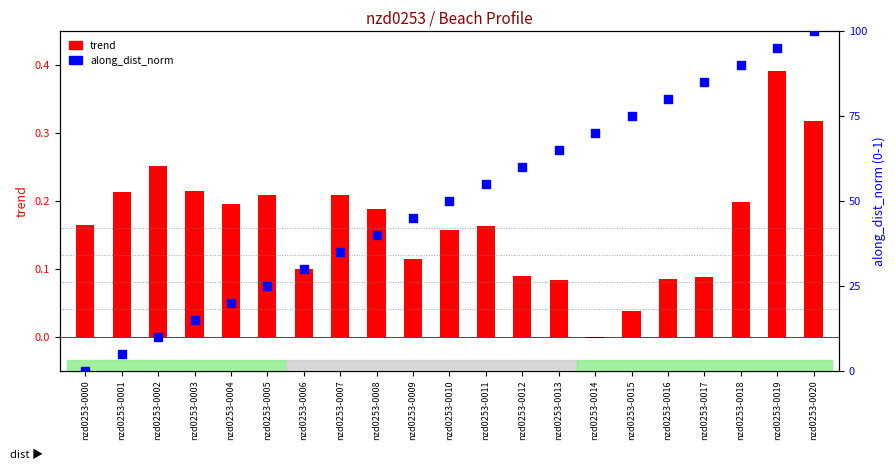

Is the value of along_dist_norm at nzd0253-0001 greater than the value of trend at nzd0253-0004?

No